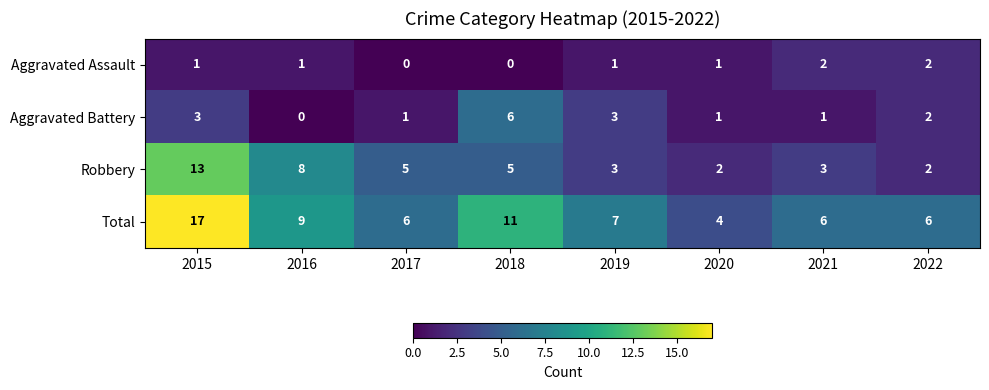

At which category is the sum across all series the highest?

2015